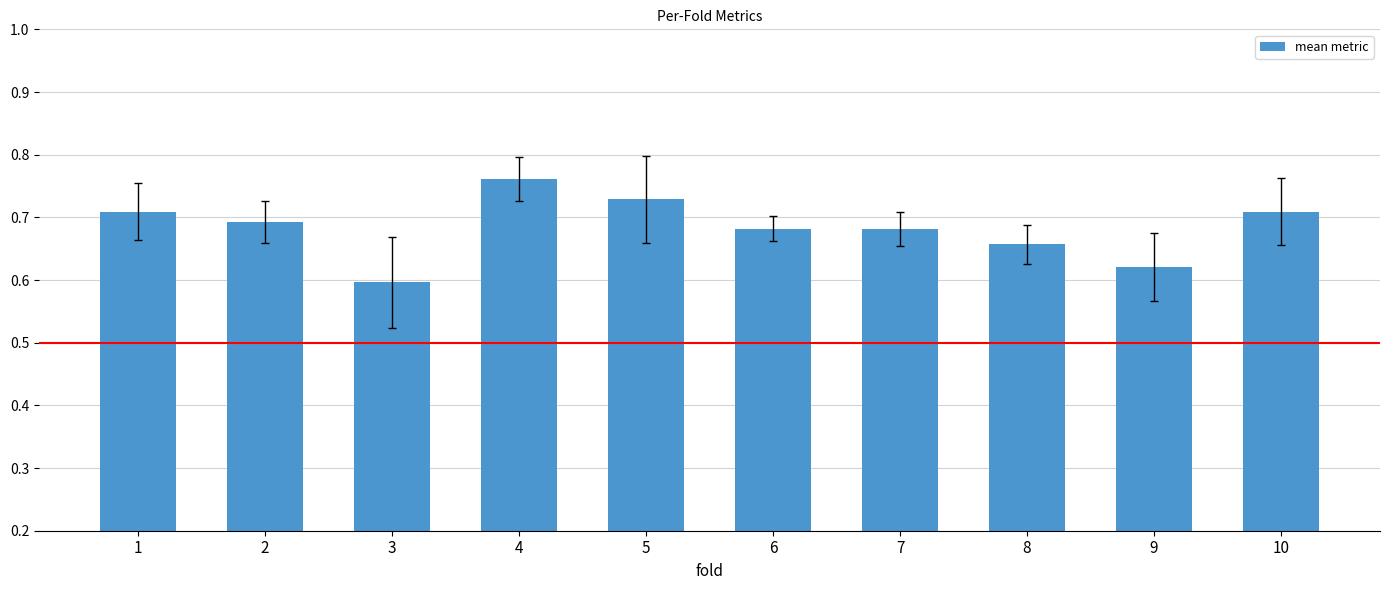

Where is the data nearest to the value 0?

3